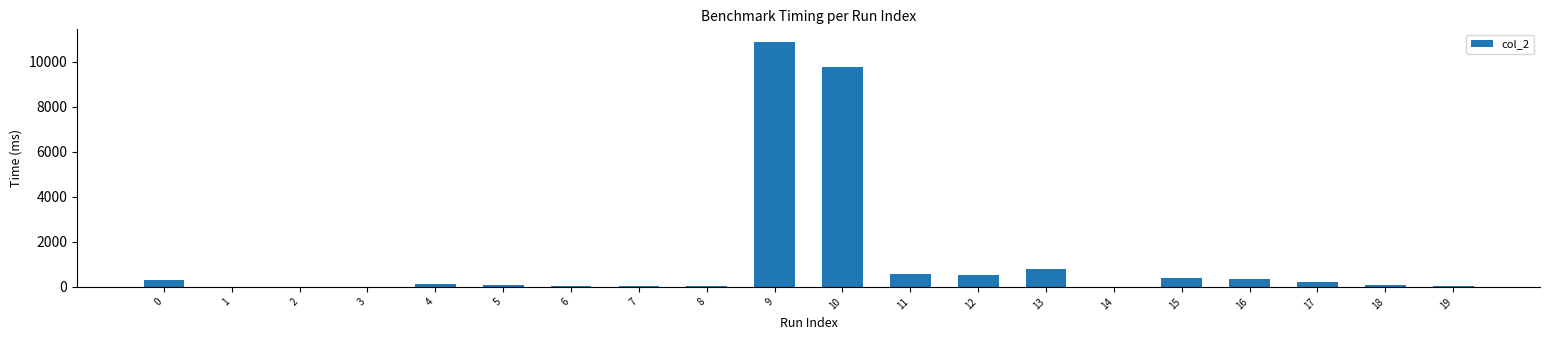

What is the maximum value shown in the chart?

10885.6